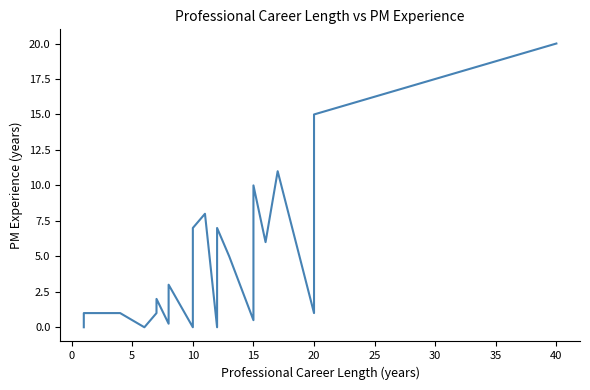

What value does the data have at 0?

1.0